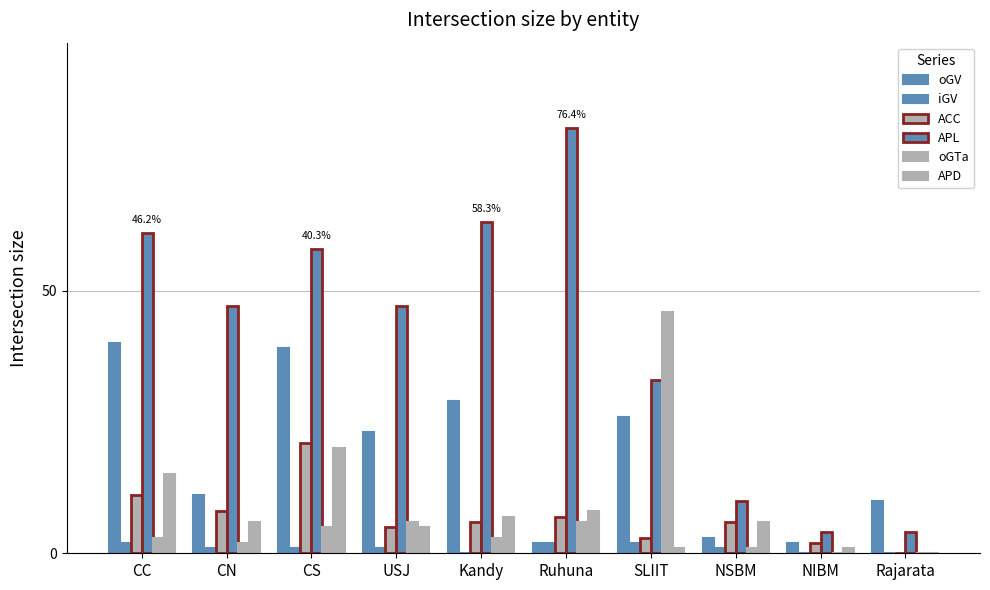

At which label is iGV closest to 1?

CN